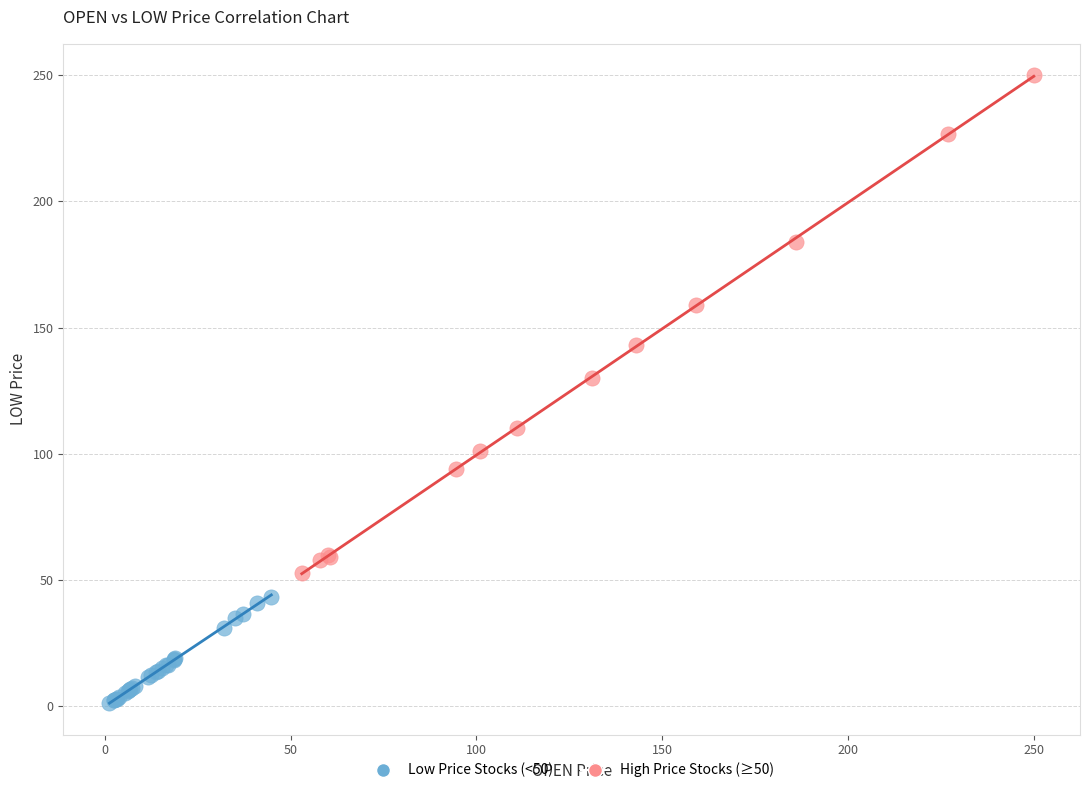

Which series reaches the maximum Y coordinate?

High Price Stocks (≥50)